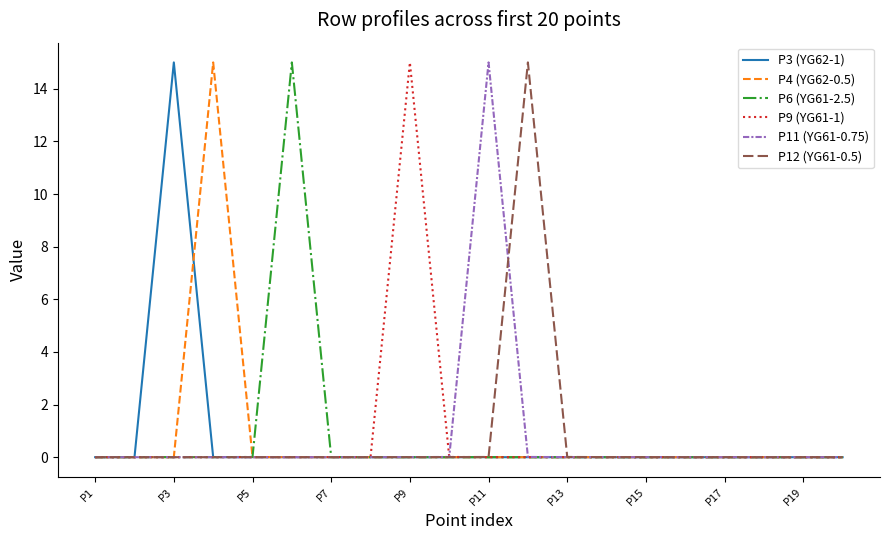

What is the highest value of the P12 (YG61-0.5) series?

15.0